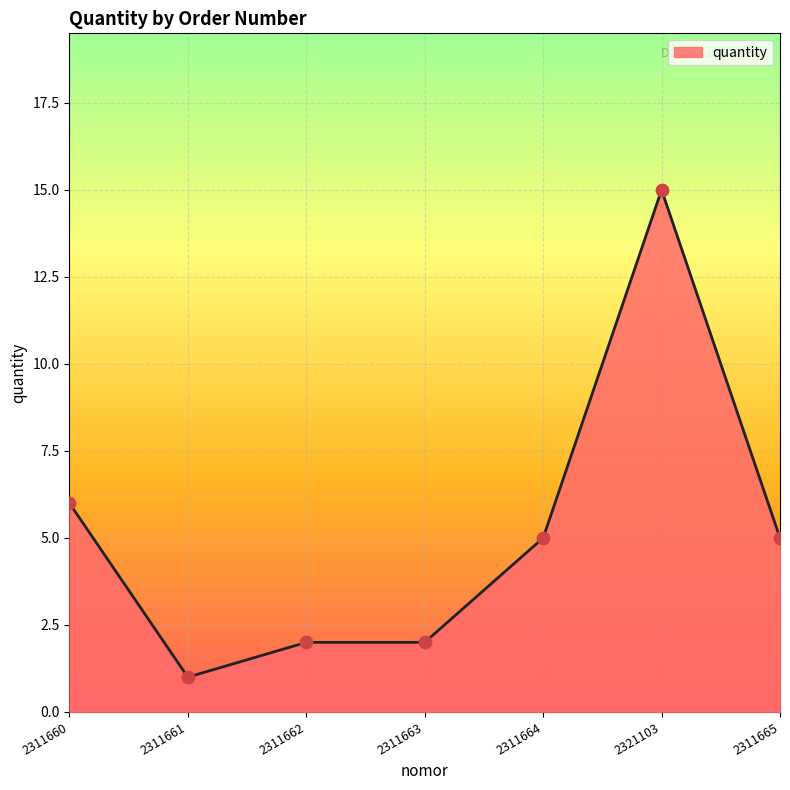

What is the ratio of the value at 2311660 to the value at 2311661?

6.0